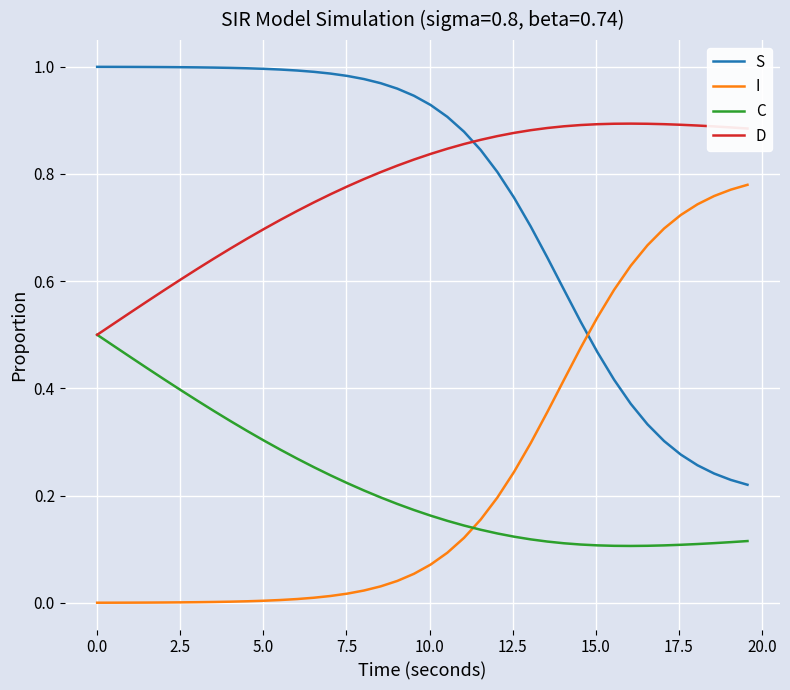

List the series in order of their peak value, lowest first.

C, I, D, S